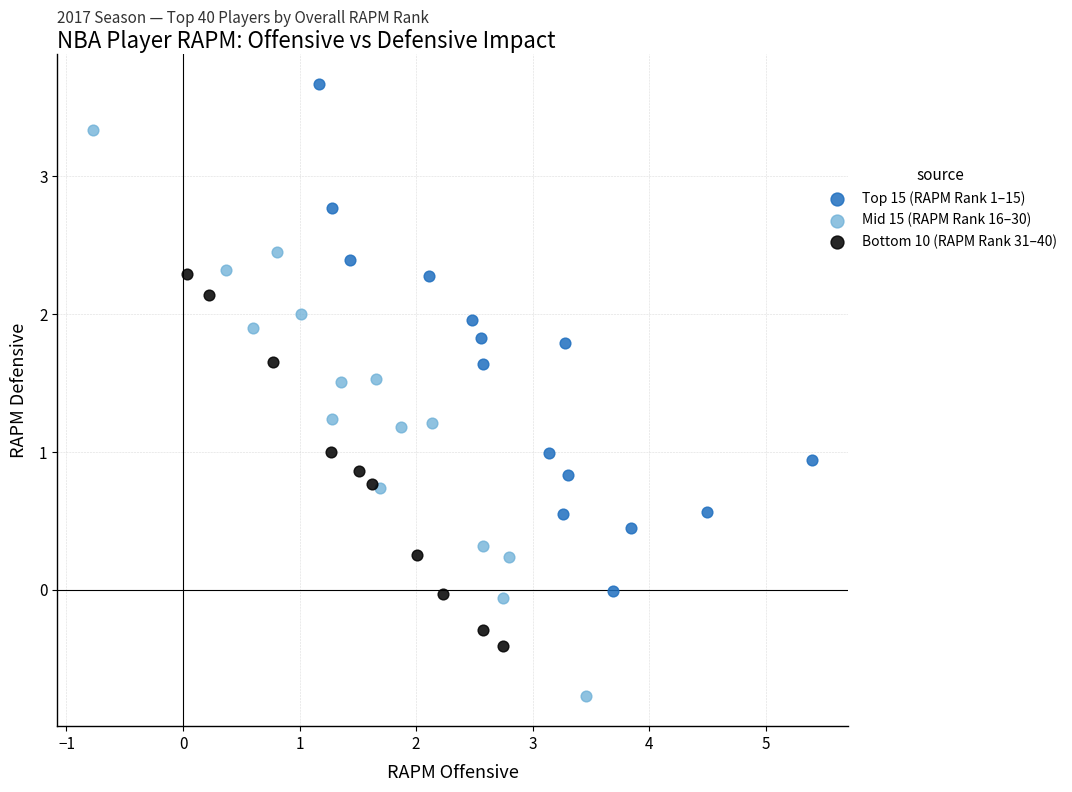

Which series reaches the minimum Y coordinate?

Mid 15 (RAPM Rank 16–30)